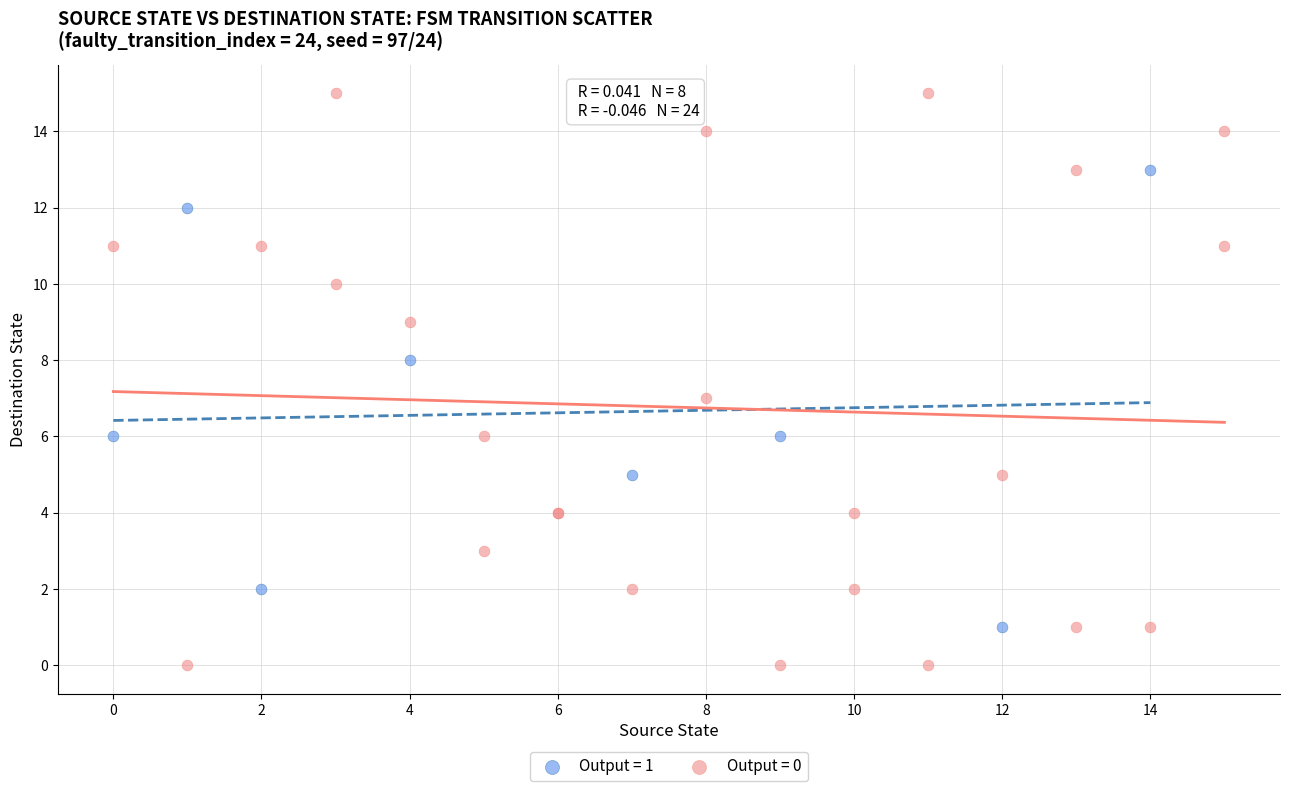

Which series has the largest Y range (max minus min)?

Output = 0